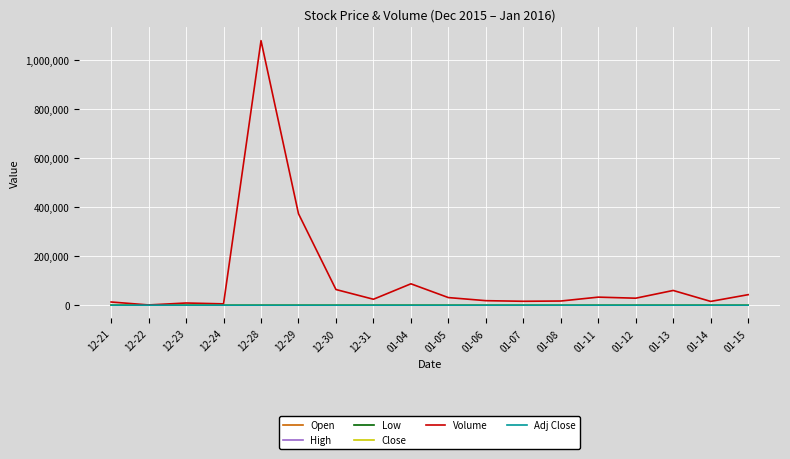

Is the value of Low at 01-04 greater than the value of Adj Close at 01-13?

Yes